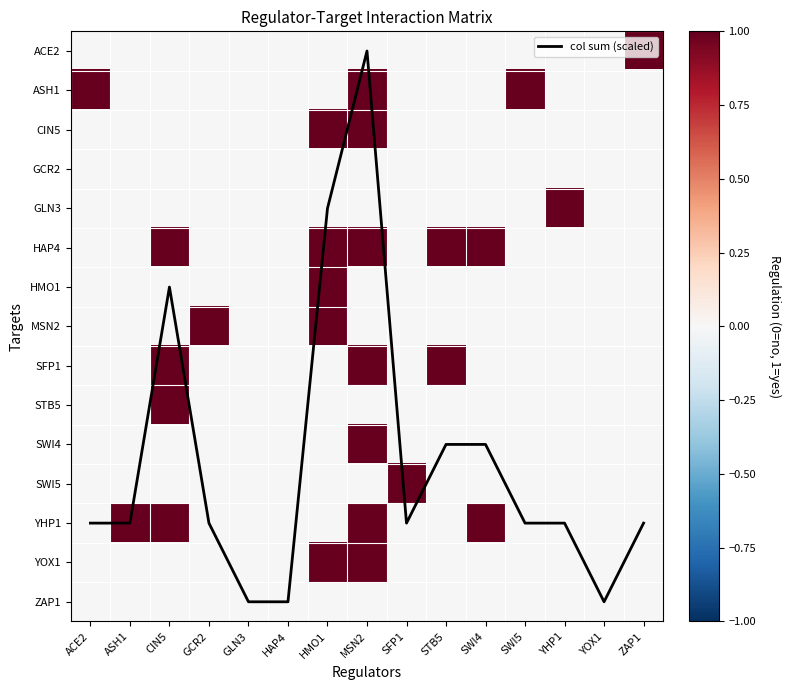

Between HAP4 and GCR2, which is larger?

HAP4